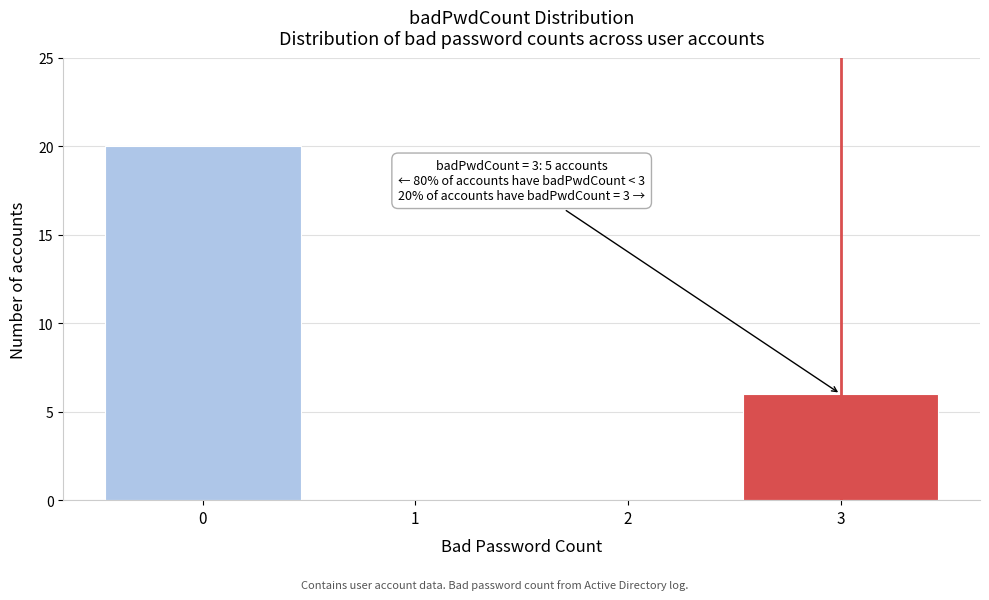

Over which range of the x-axis is the bar tallest?

-0.5 to 0.5